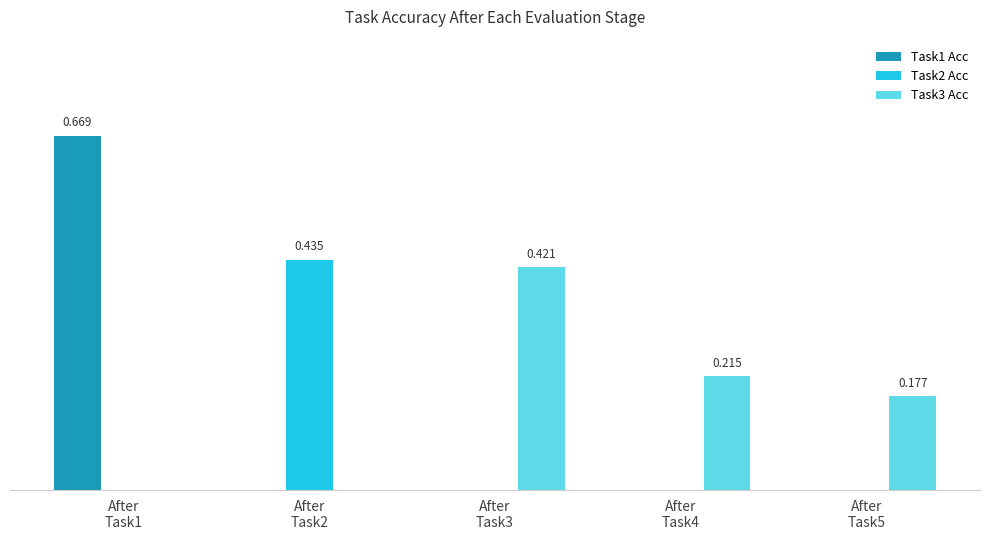

At which label does Task1 Acc reach its minimum?

After
Task2